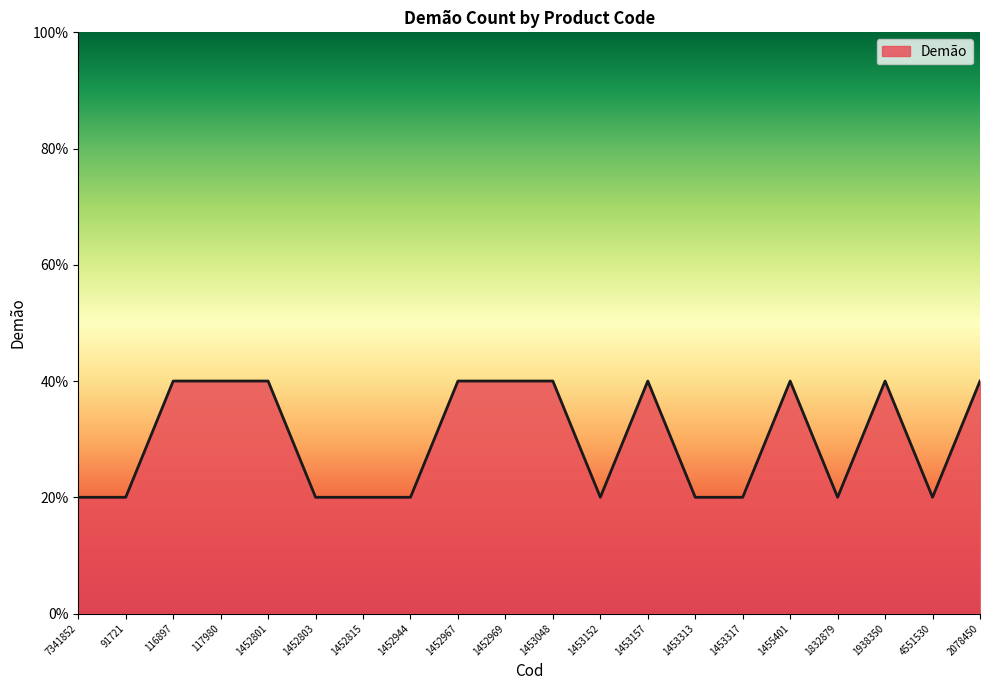

Is this an area chart (filled region under the line)?

Yes